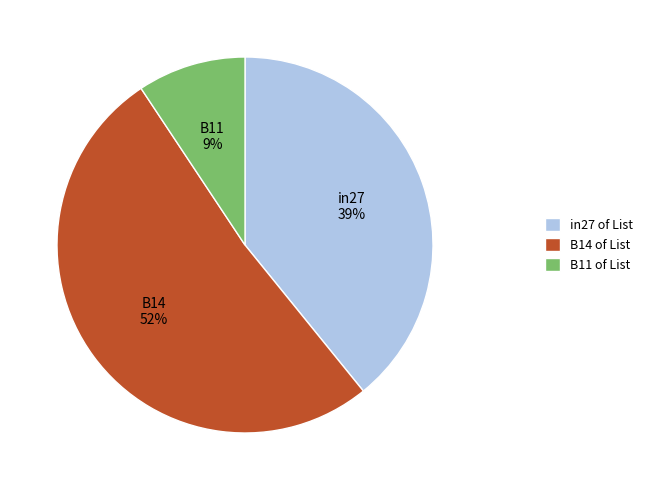

Which has a higher value, B14 or in27?

B14